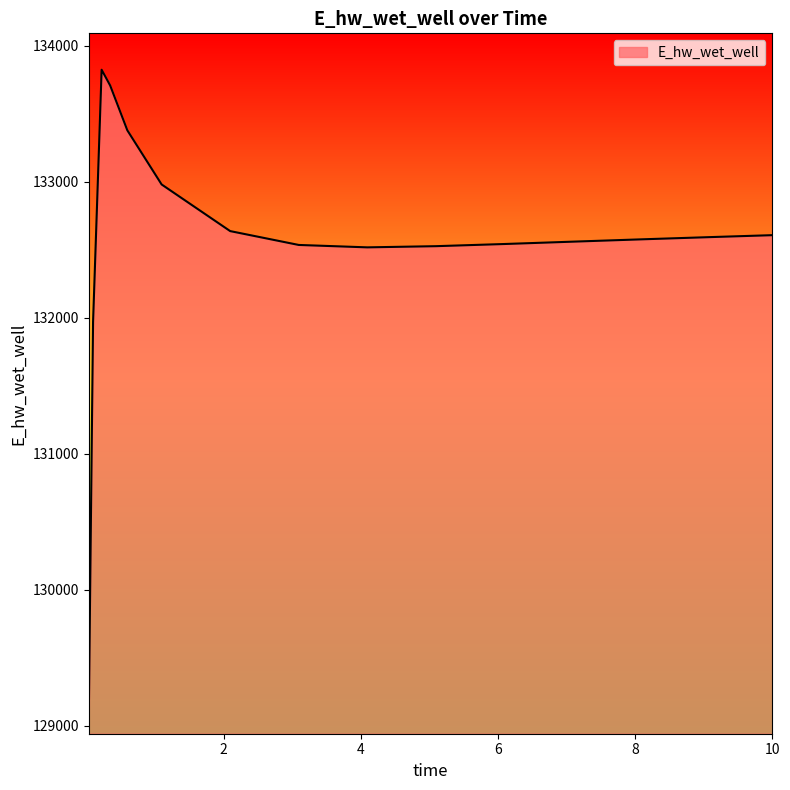

What is the smallest value displayed?

129068.7